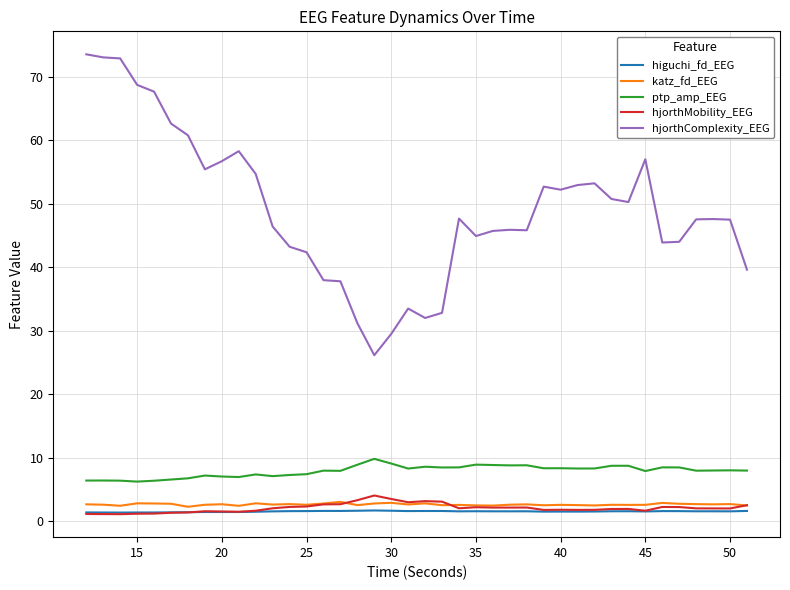

Which series has the largest range (max minus min)?

hjorthComplexity_EEG